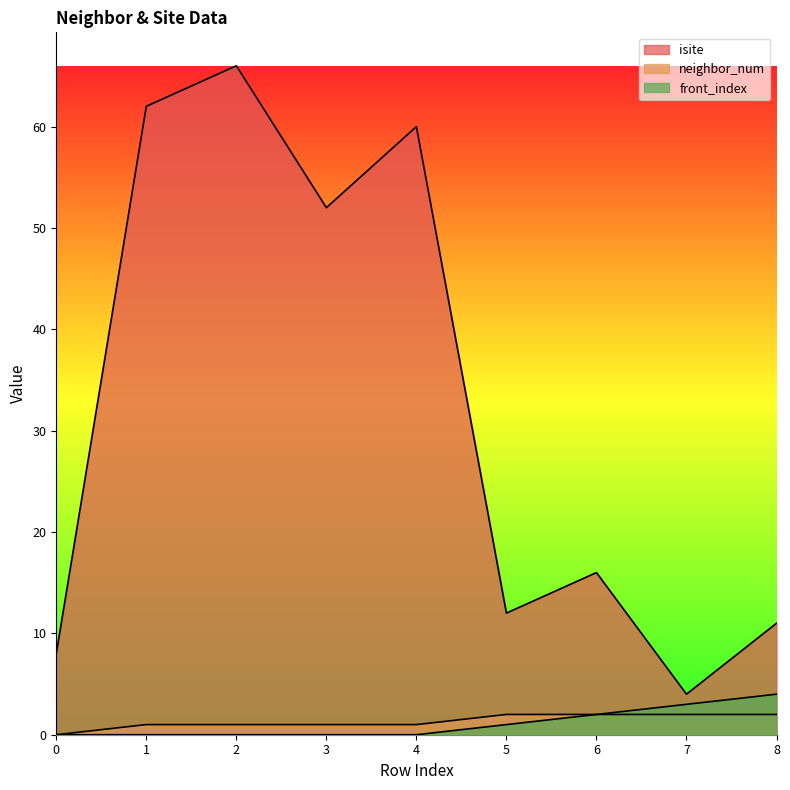

What is the difference between the front_index values at 1 and 5?

1